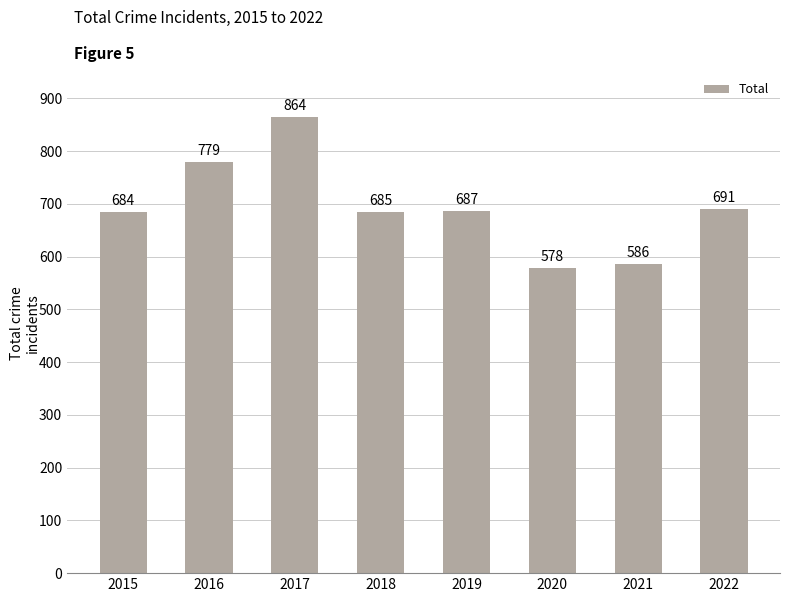

What is the maximum value shown in the chart?

864